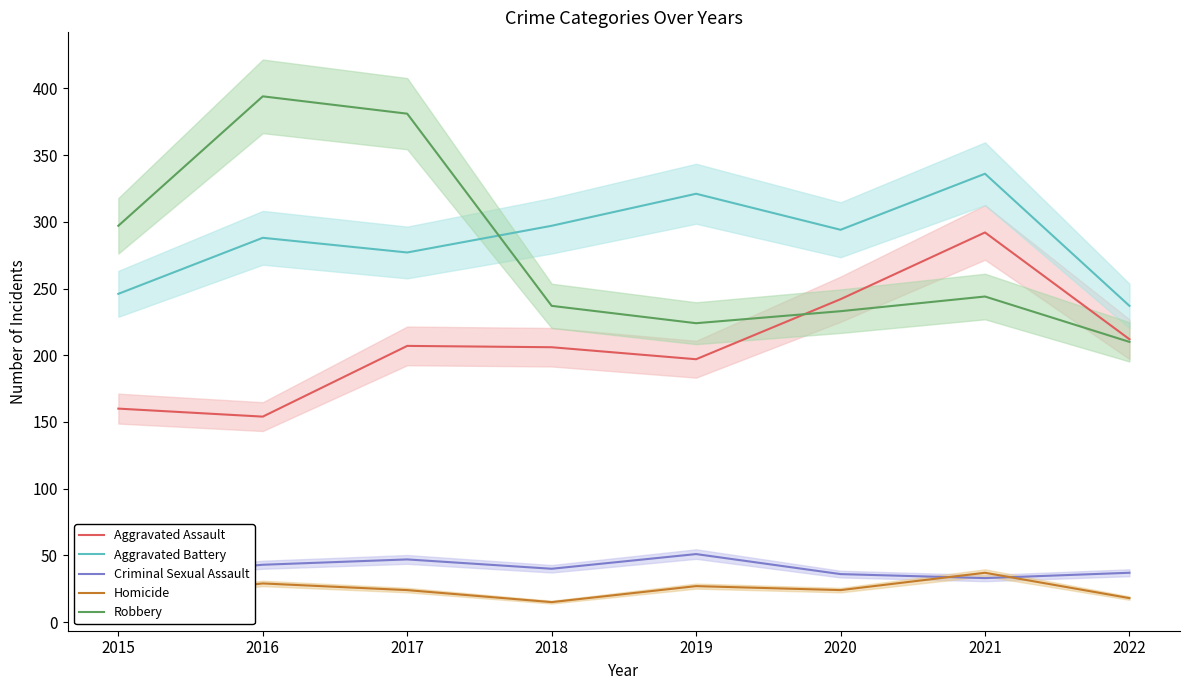

Reading left to right, extract all data points from this chart.

Aggravated Assault: 160	154	207	206	197	242	292	212
Aggravated Battery: 246	288	277	297	321	294	336	237
Criminal Sexual Assault: 34	43	47	40	51	36	33	37
Homicide: 17	29	24	15	27	24	37	18
Robbery: 297	394	381	237	224	233	244	210